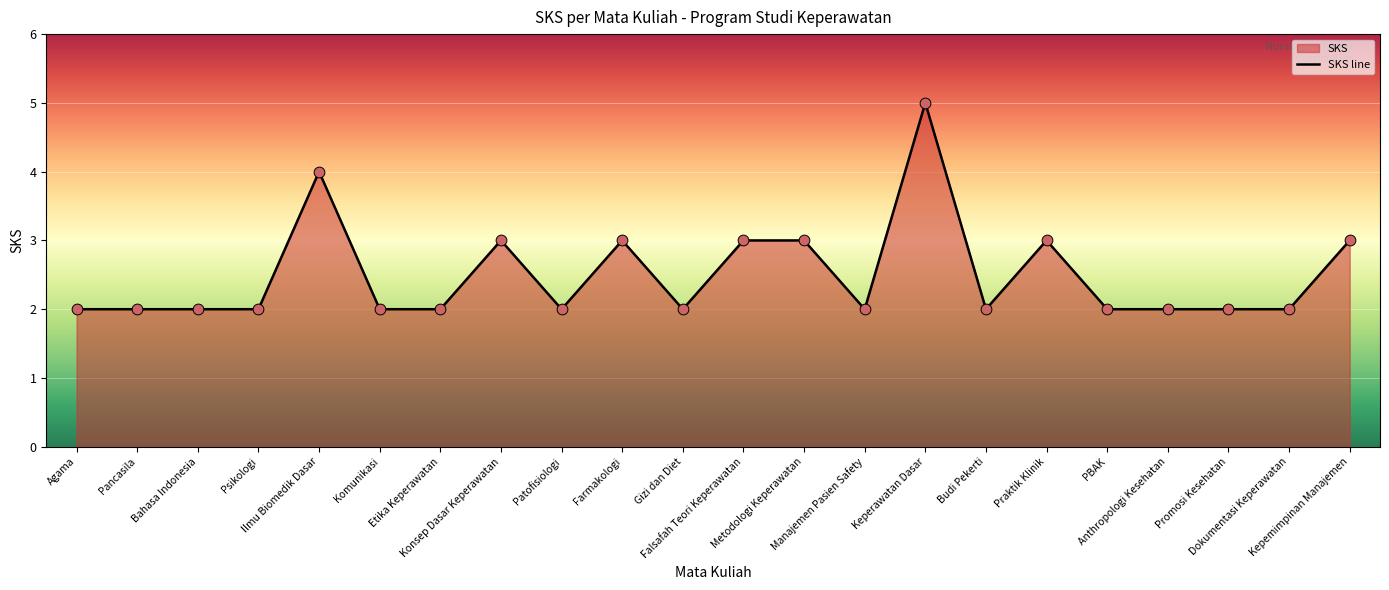

Which has a higher value, Farmakologi or PBAK?

Farmakologi